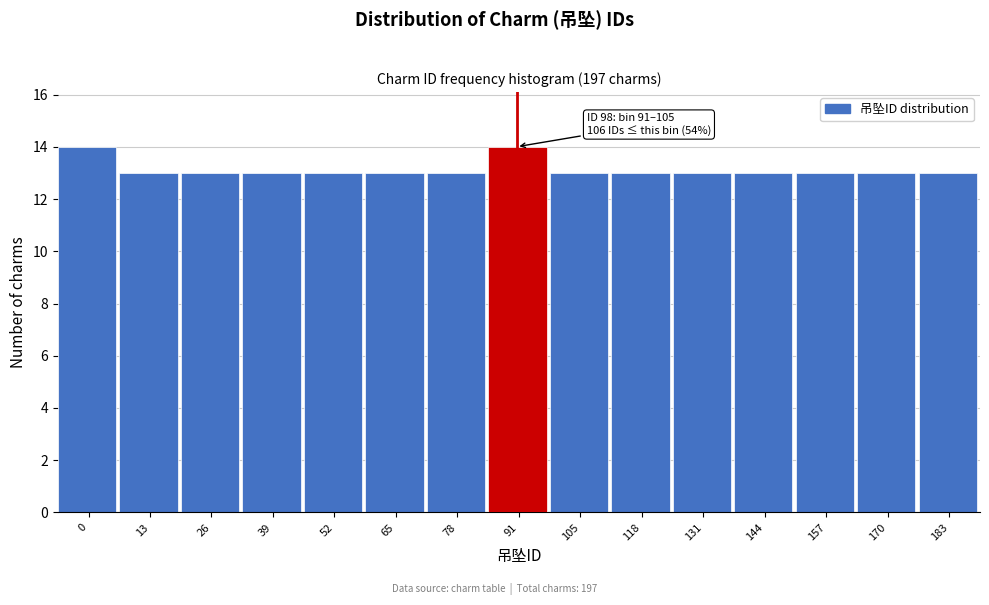

Reading left to right, transcribe all the data shown in this chart.

14	13	13	13	13	13	13	14	13	13	13	13	13	13	13